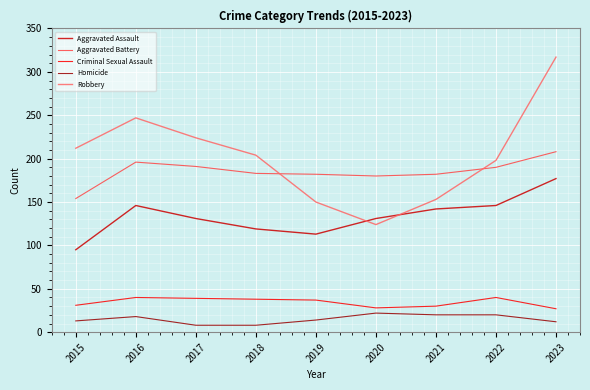

Count the number of data series in this chart.

5